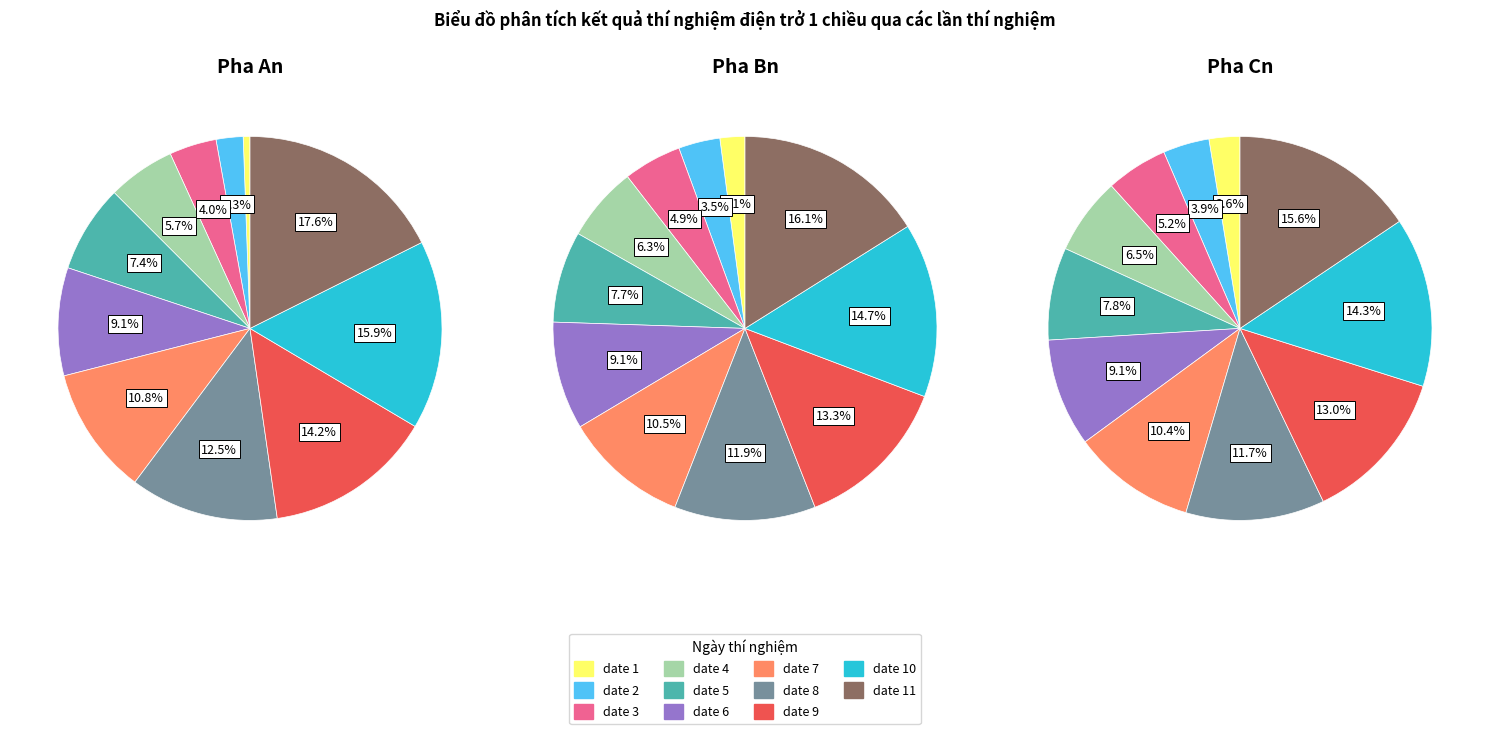

To the nearest percent, what is the average slice percentage?

9%